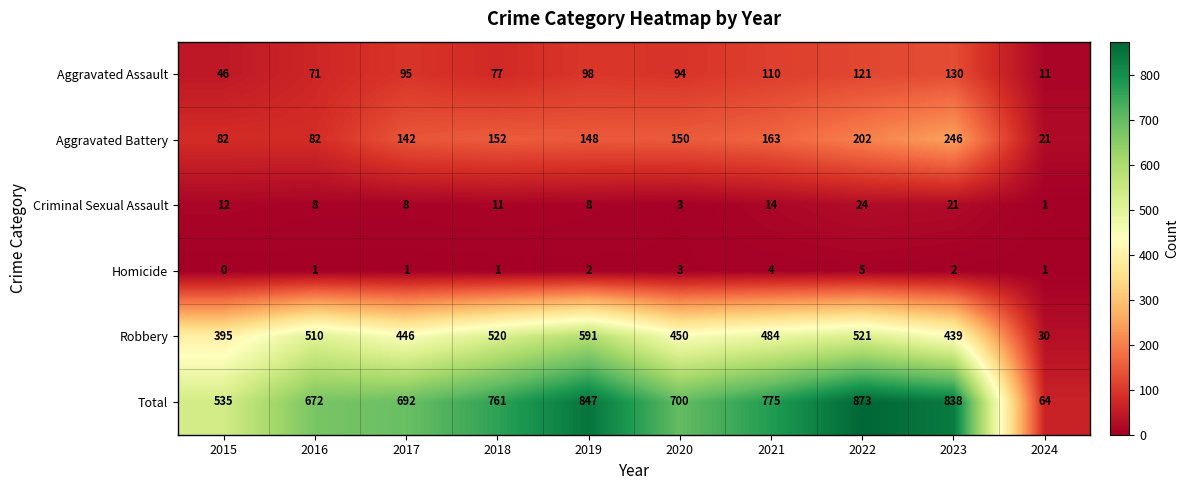

How many series are shown in this chart?

6